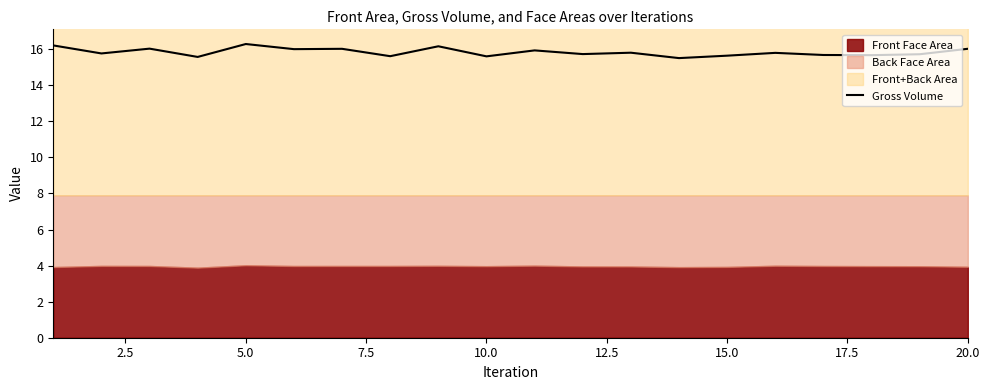

What is the difference between the second highest and second lowest values?

0.6